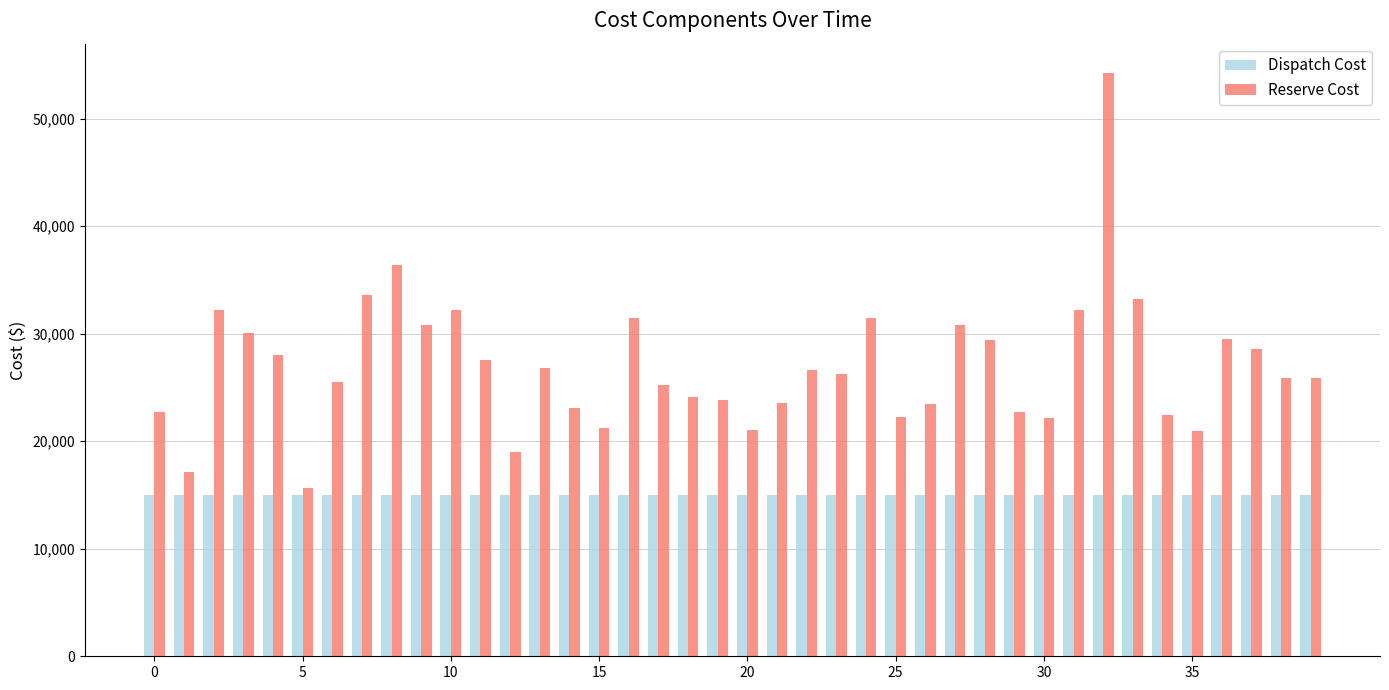

Which series has the largest range (max minus min)?

Reserve Cost